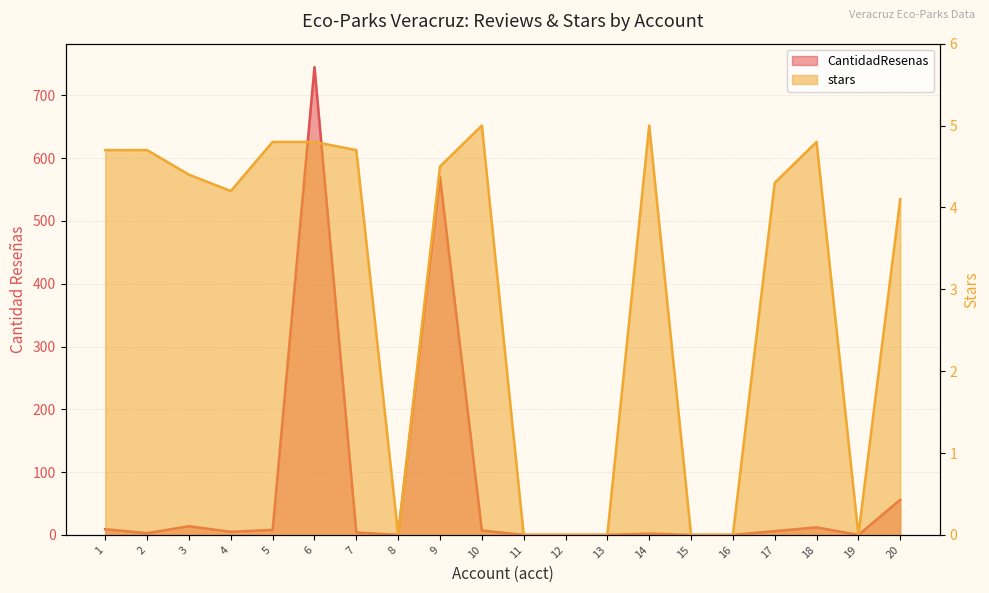

How many data points in stars are above 4?

13